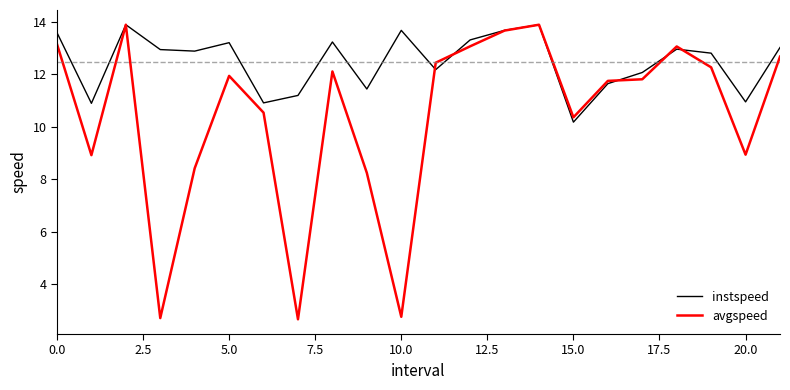

What are all the series names shown in the legend?

instspeed, avgspeed